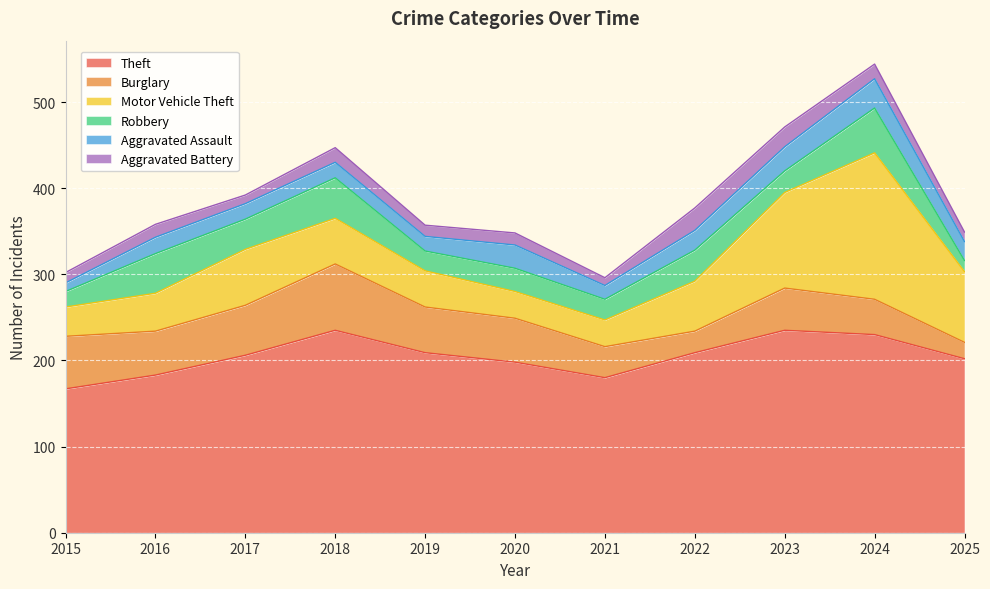

How many values in the Theft series are below 206?

5